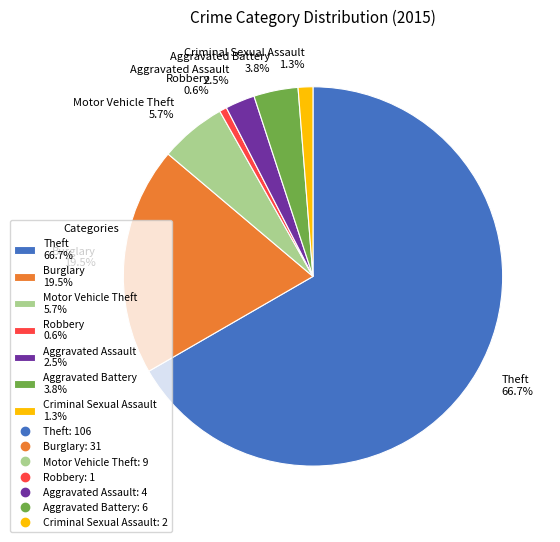

What percentage do Criminal Sexual Assault 1.3% and Robbery 0.6% together represent?

1.9%